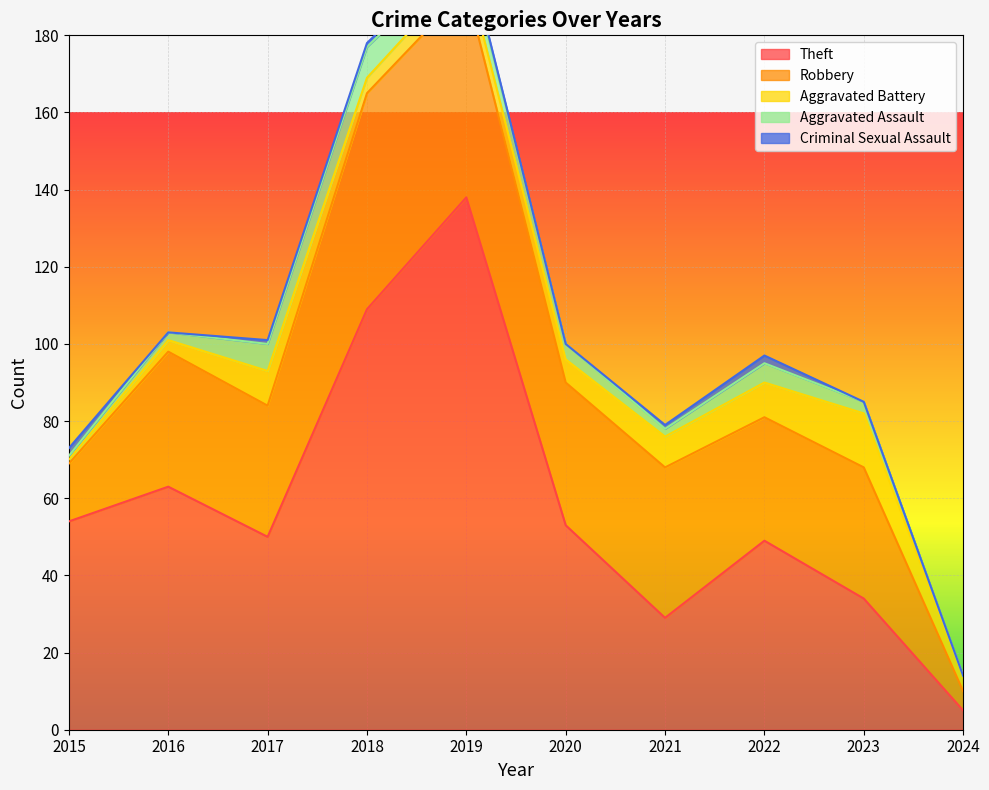

What is the sum of all Aggravated Assault values?

37